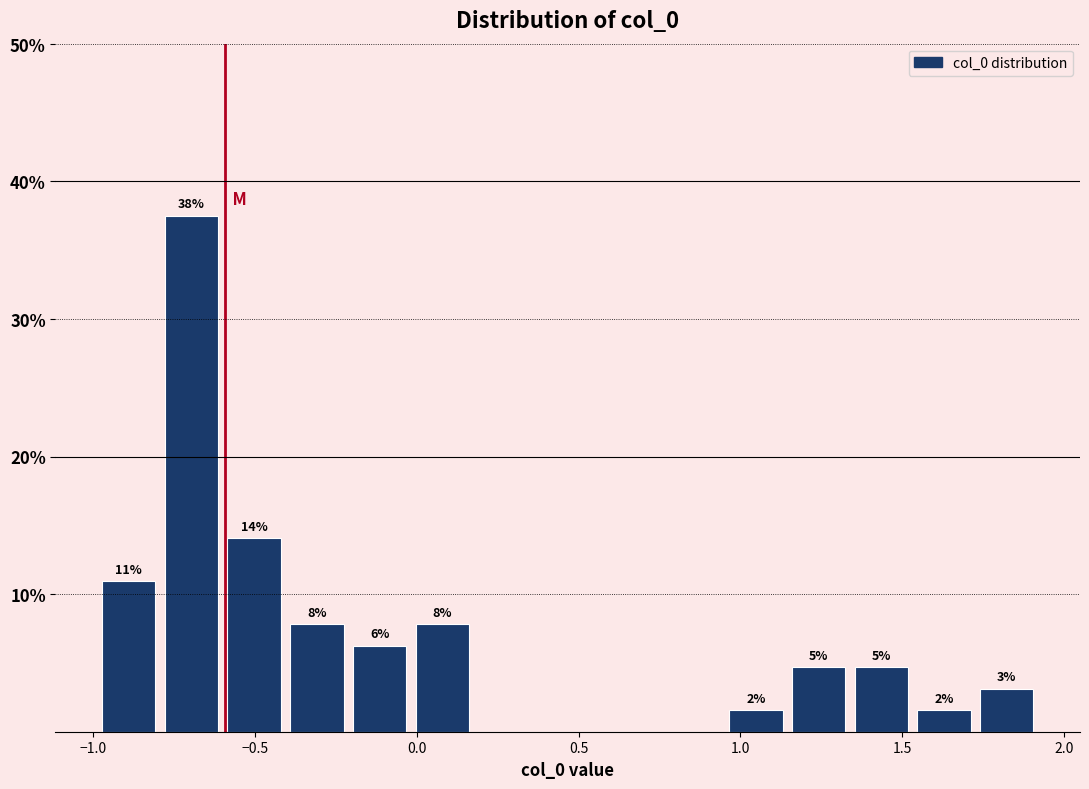

Read against the x-axis, roughly where is the centre of the tallest bar?

-0.70